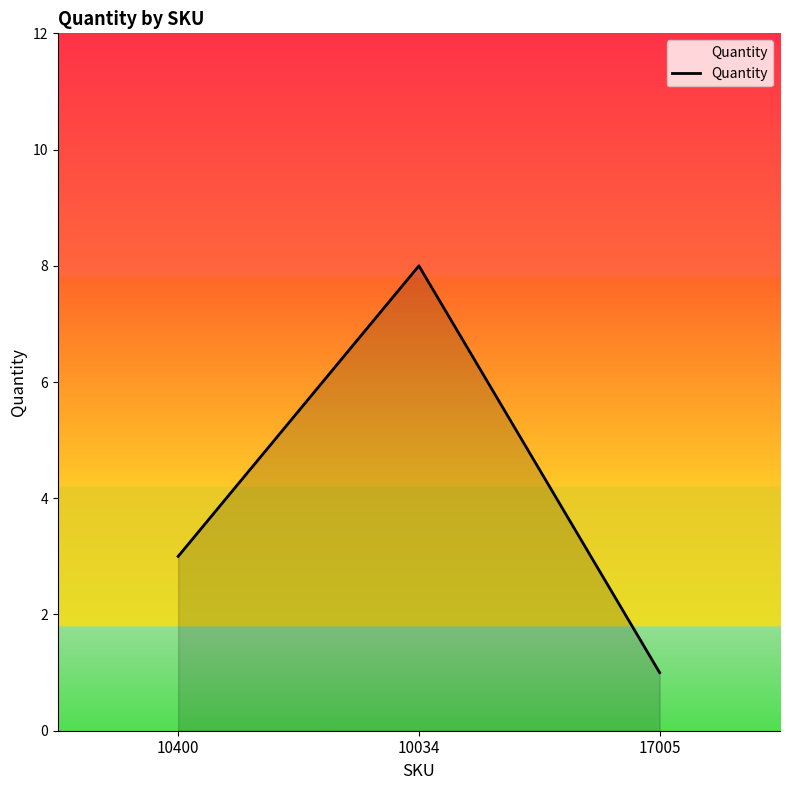

Which has a higher value, 10034 or 17005?

10034